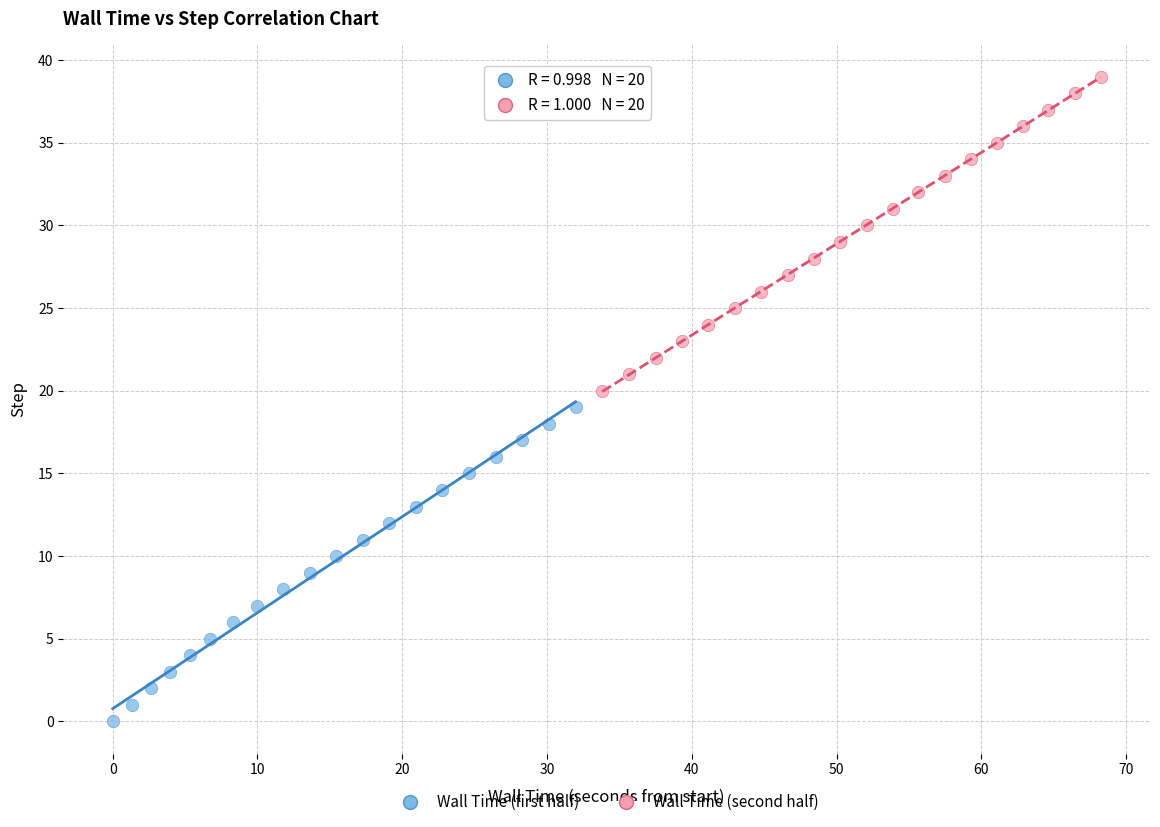

What are all the series names shown in the legend?

Wall Time (first half), Wall Time (second half)